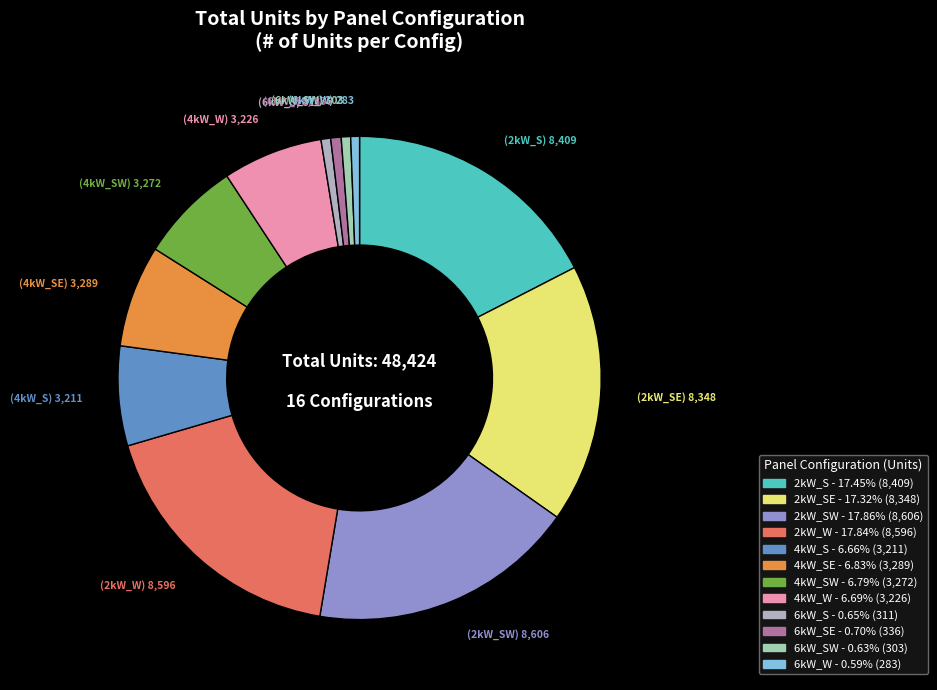

Count the number of slices in the pie.

12